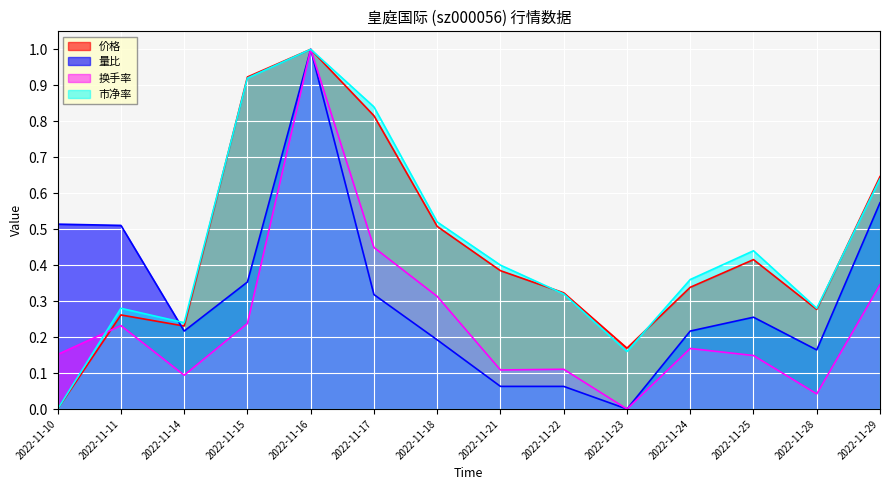

At which label is 换手率 closest to 0?

2022-11-23